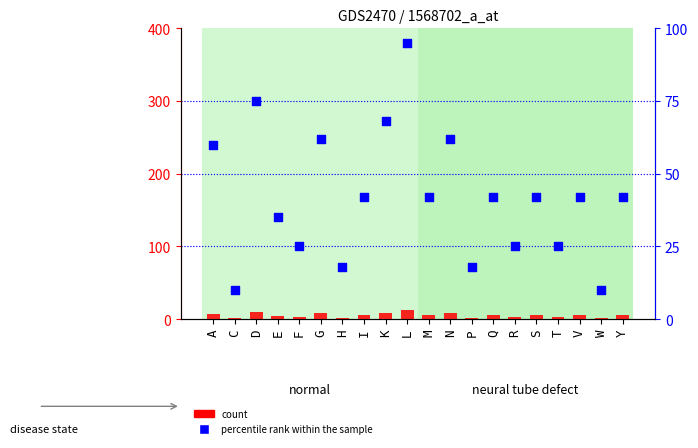

What are all the series names shown in the legend?

count, percentile rank within the sample